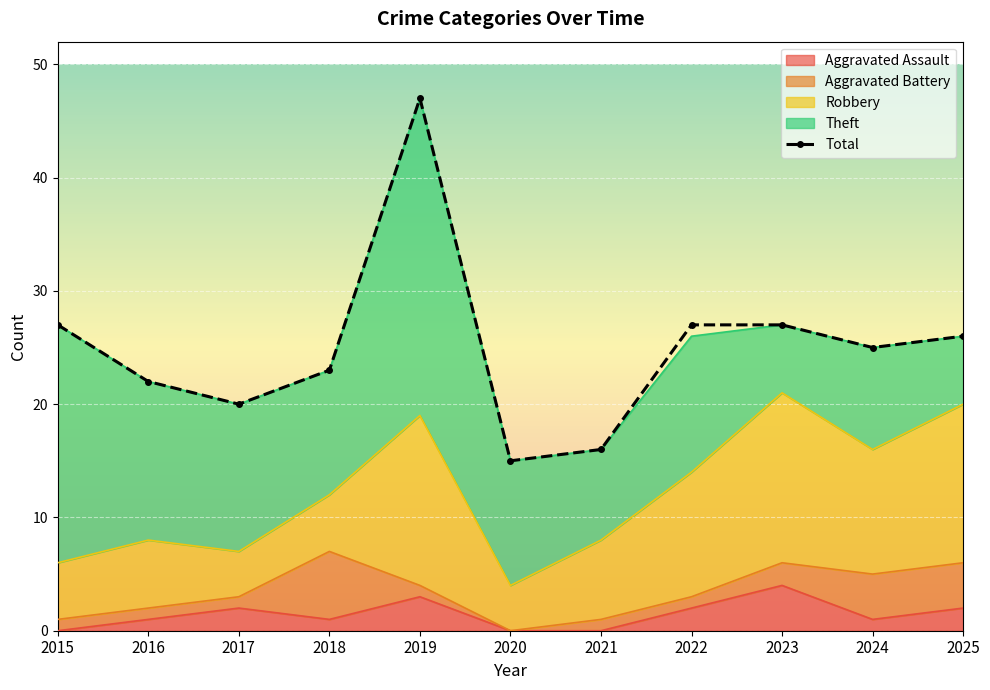

True or false: Aggravated Battery has more than 1 interior local peaks.

False